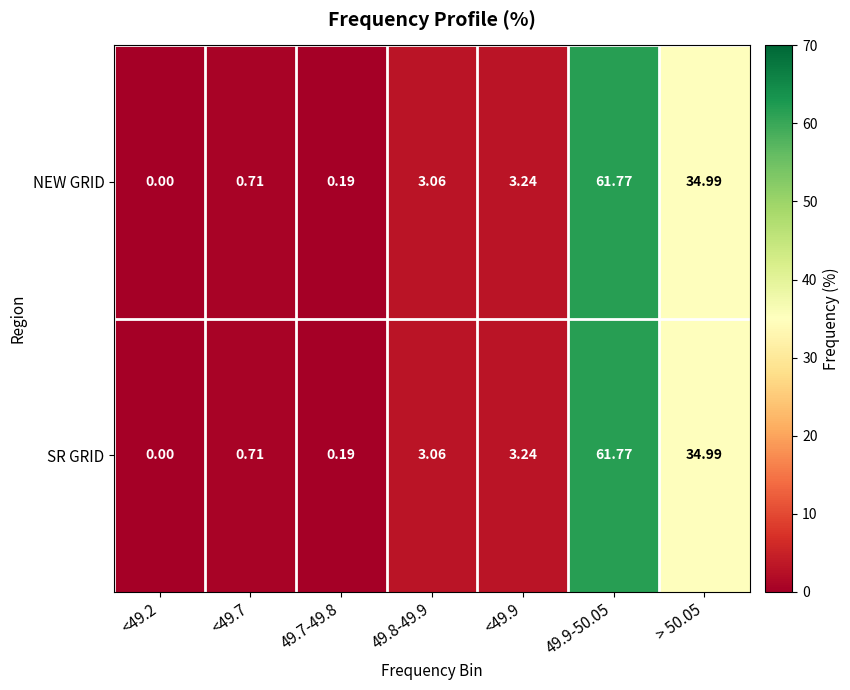

Is the value of SR GRID at 49.9-50.05 greater than the value of NEW GRID at <49.7?

Yes